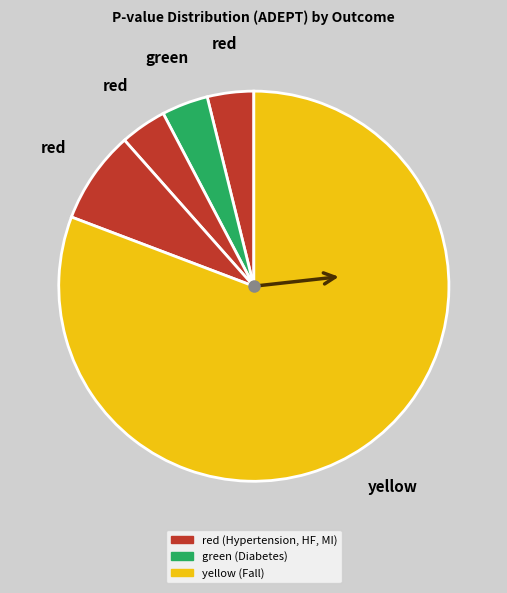

How many slices are in this pie chart?

5